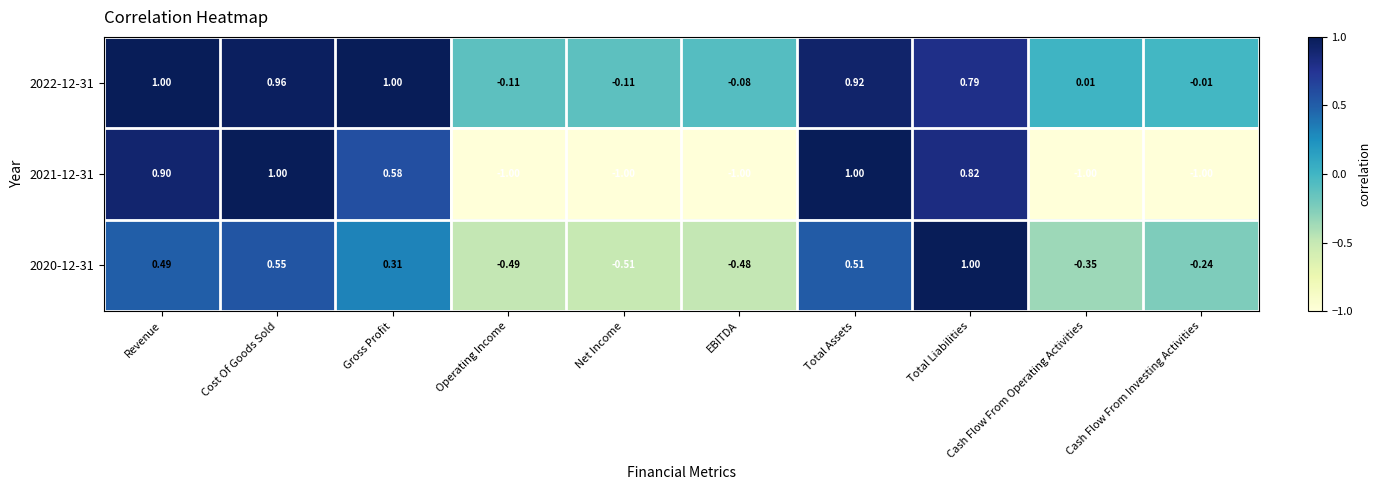

What is the maximum value shown in the chart?

1.0